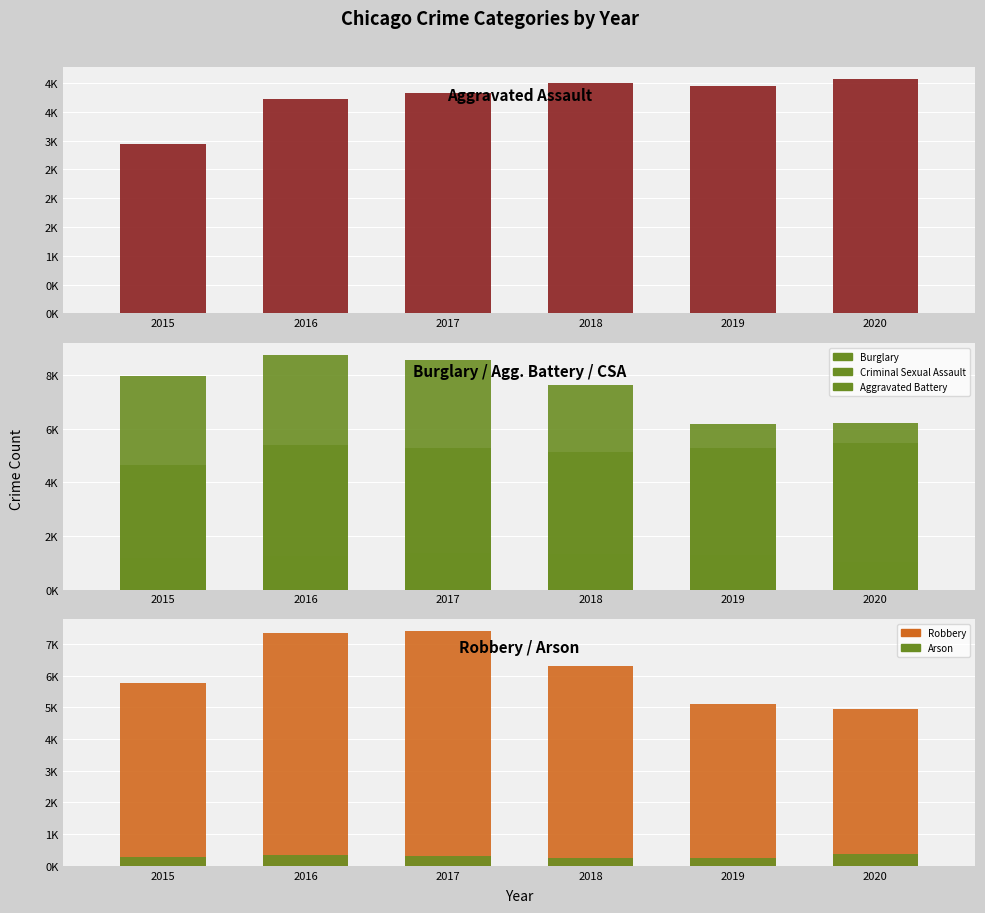

How many groups of bars are there?

6